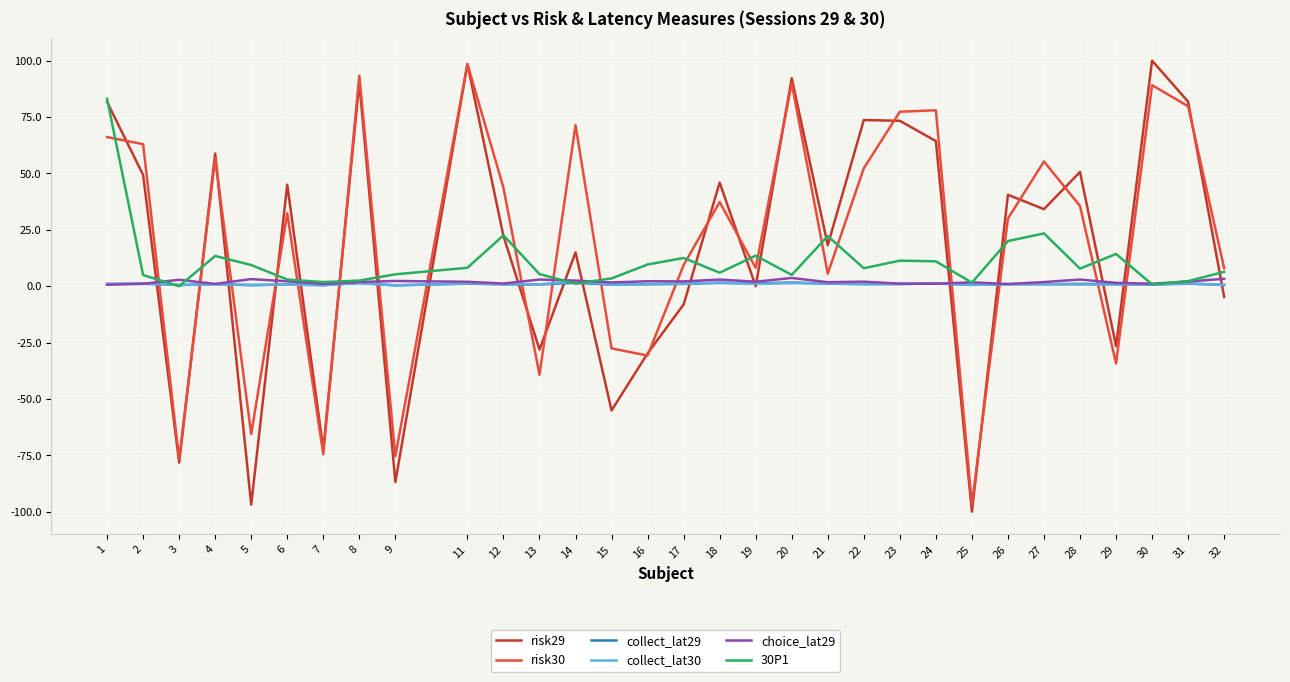

Where is the first local maximum for choice_lat29?

3